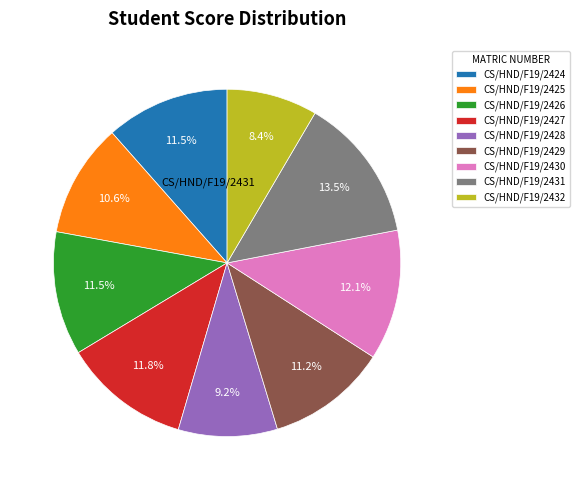

To the nearest percent, what portion does CS/HND/F19/2429 represent?

11%